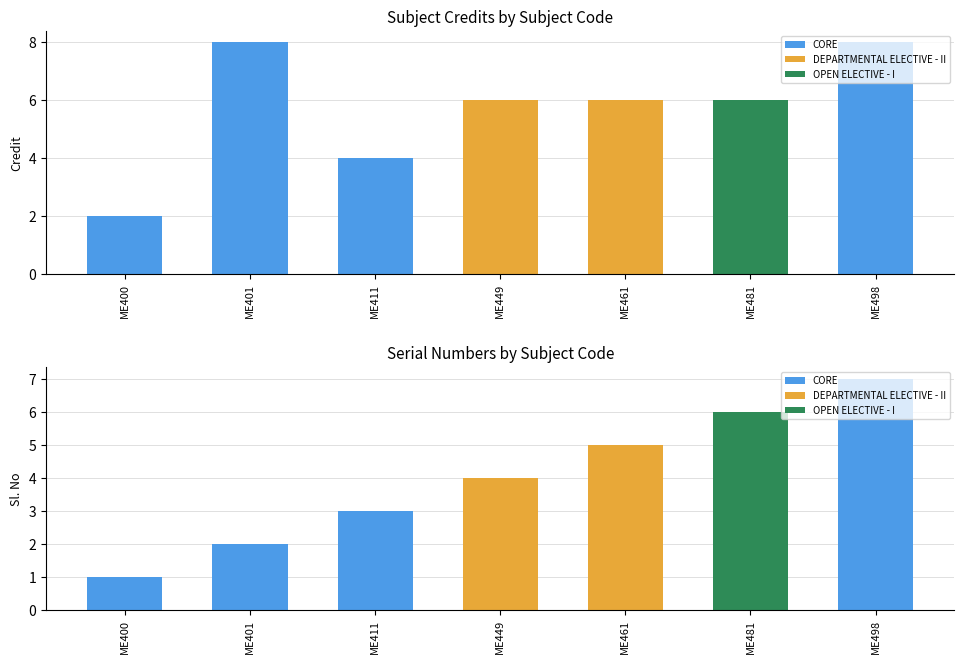

What is the difference between the maximum and minimum values in the Sl. No series?

6